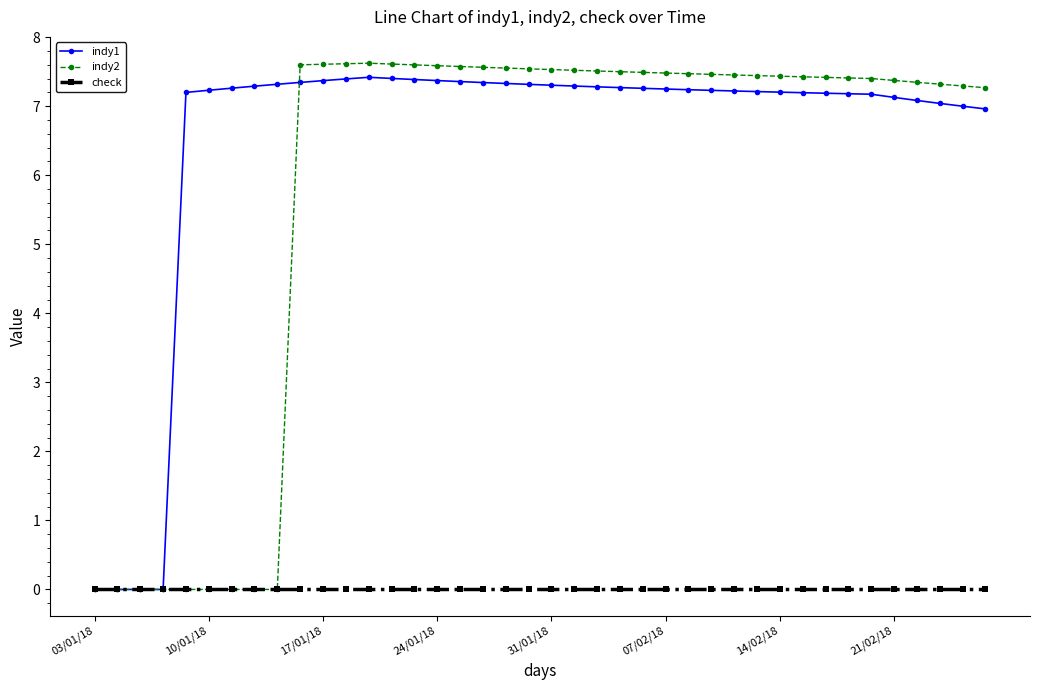

Which series has the largest total across all categories?

indy1